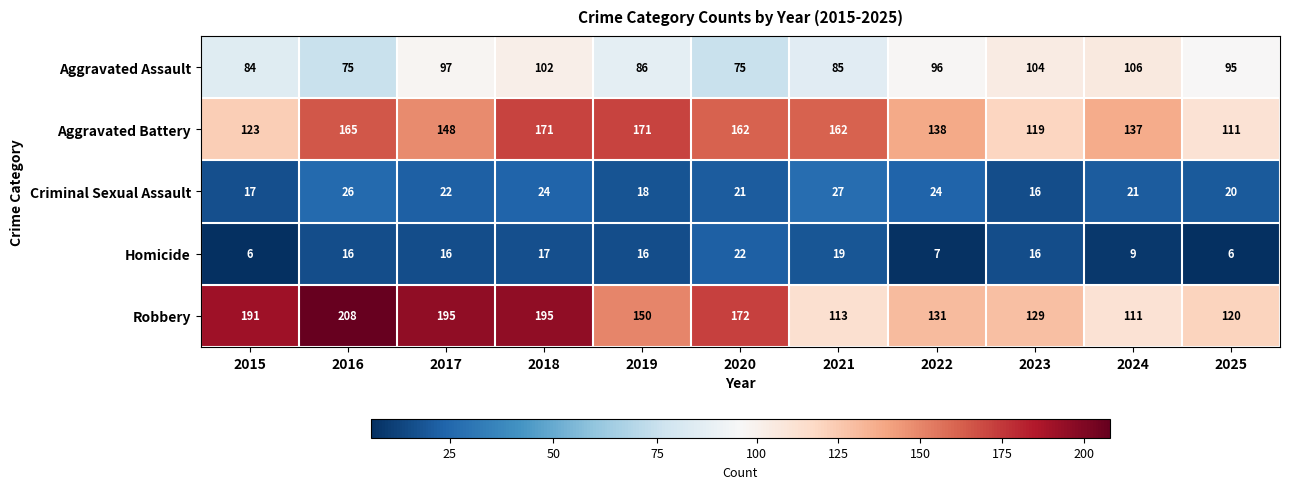

Which label corresponds to the largest value in the chart?

2016